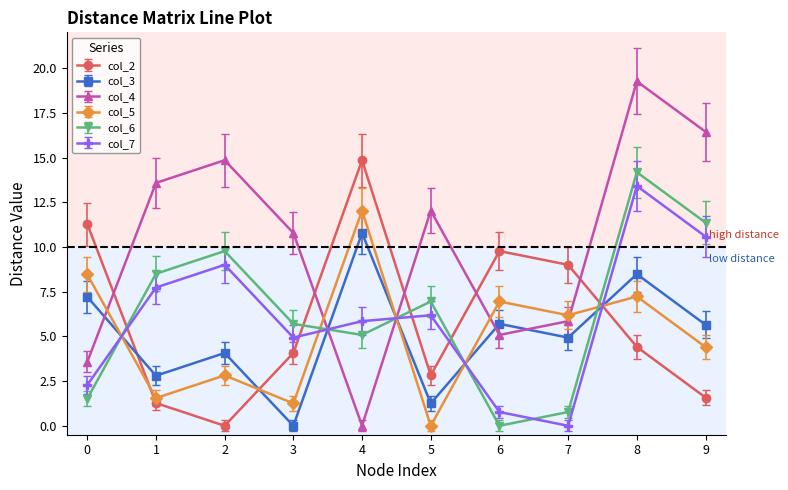

Which series has the largest total across all categories?

col_4